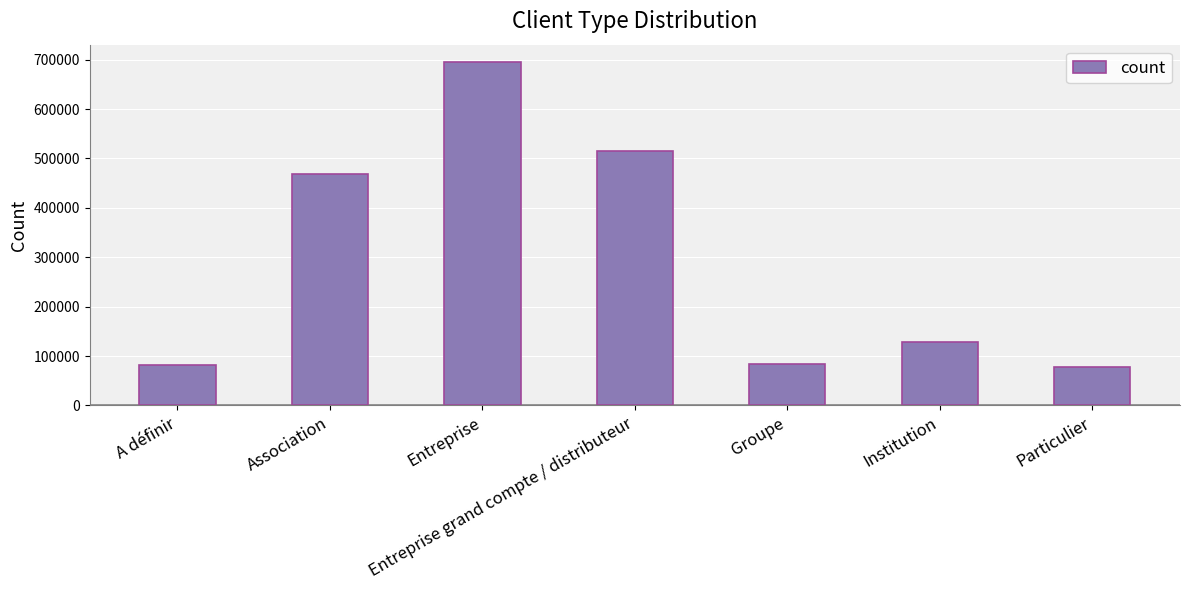

What is the sum of the values at A définir and Institution?

211191.1